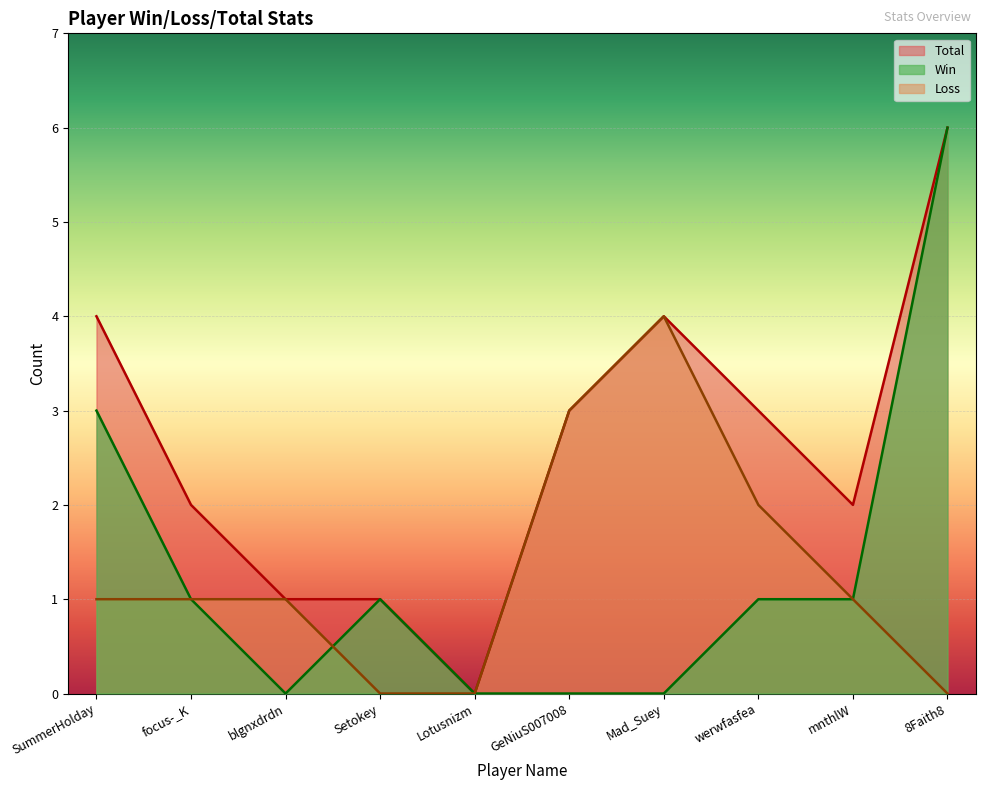

What is the value of the Loss point at the 8th from the left?

2